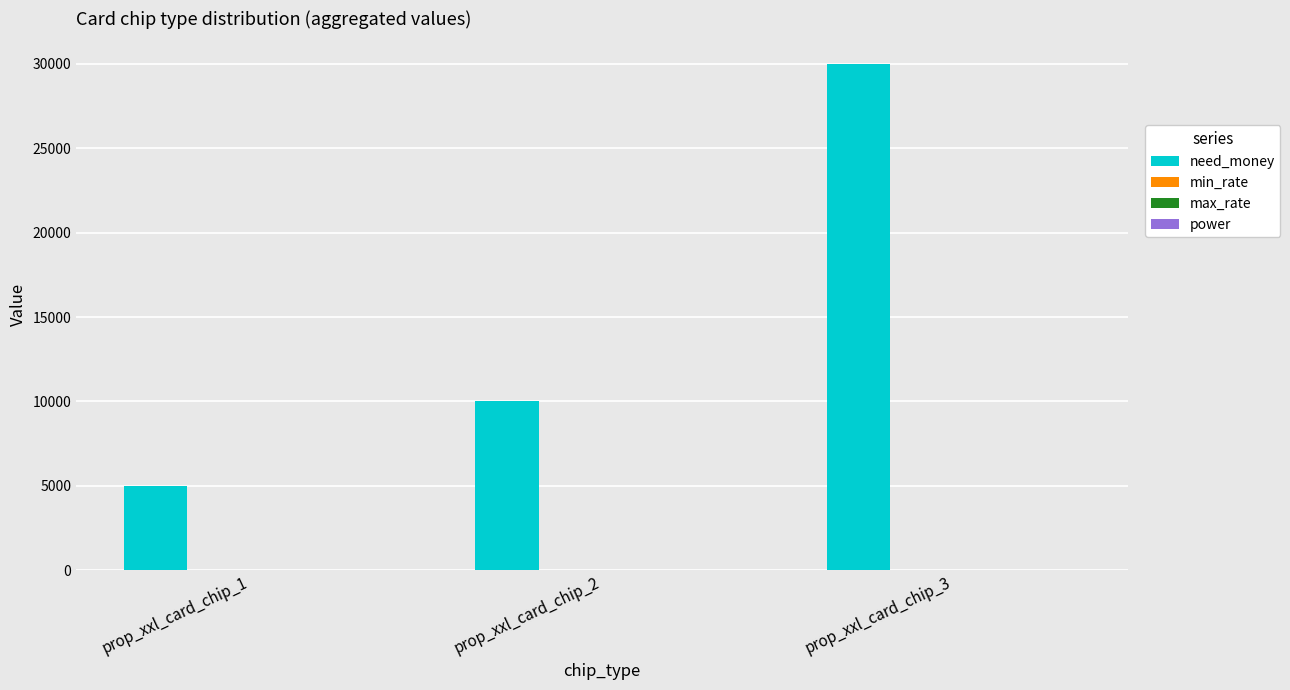

Which series has the largest total across all categories?

need_money